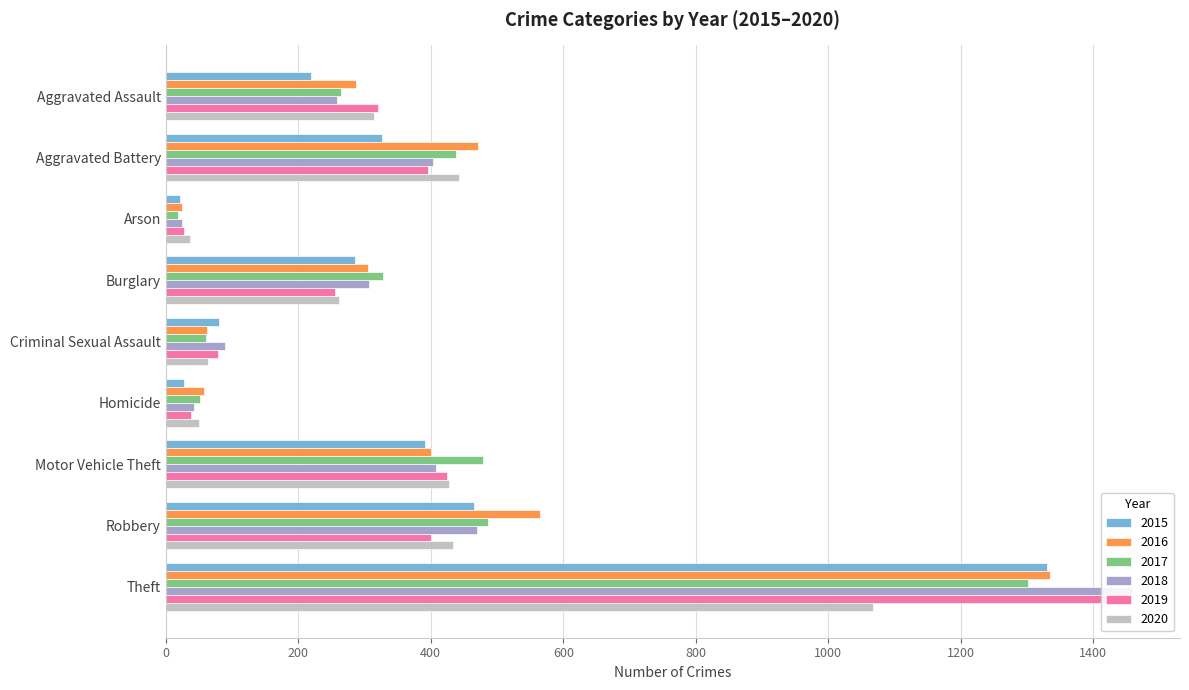

How many series are shown in this chart?

6